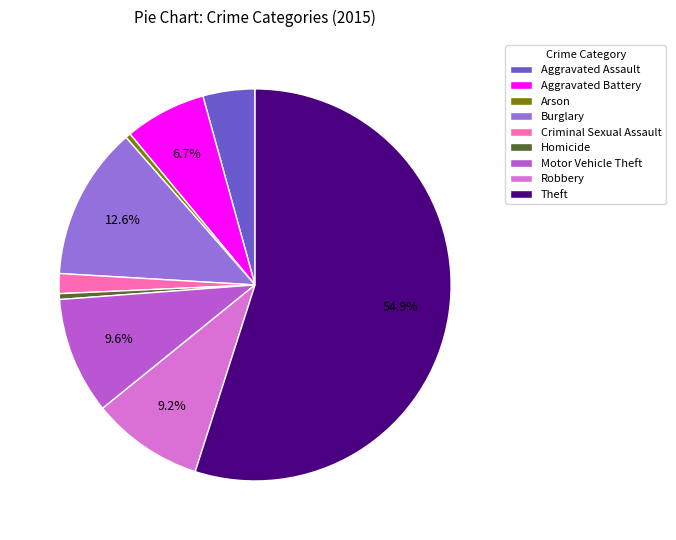

Is the sum of Burglary and Aggravated Assault greater than half?

No